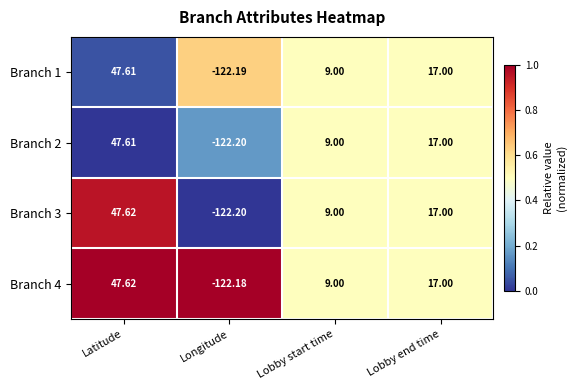

Is the value of Branch 1 at Latitude greater than the value of Branch 2 at Lobby end time?

Yes